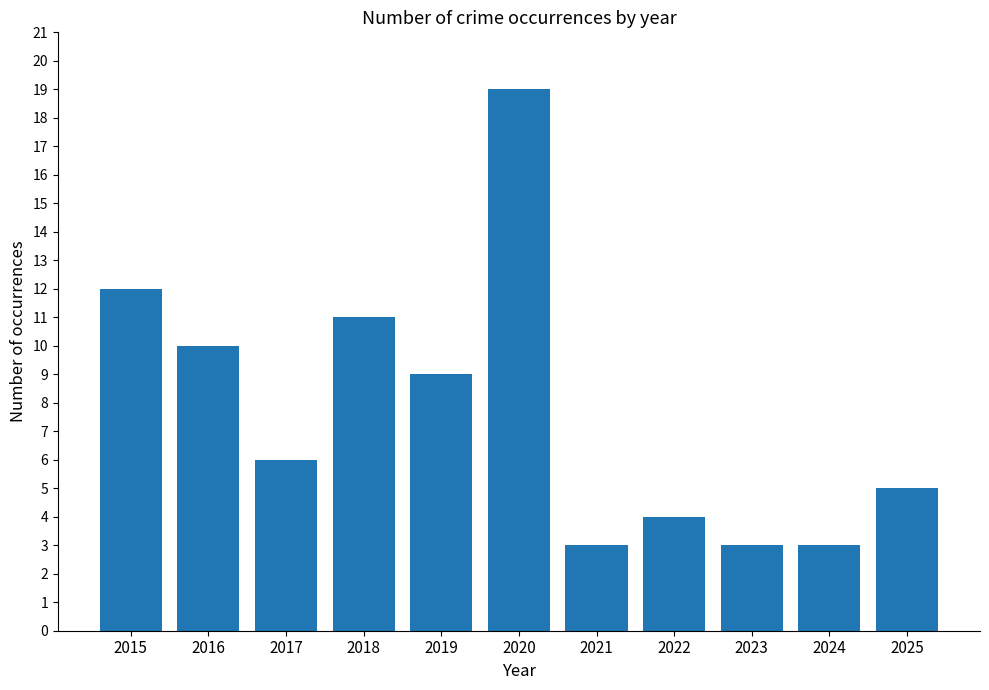

What is the difference between the second highest and minimum values?

9